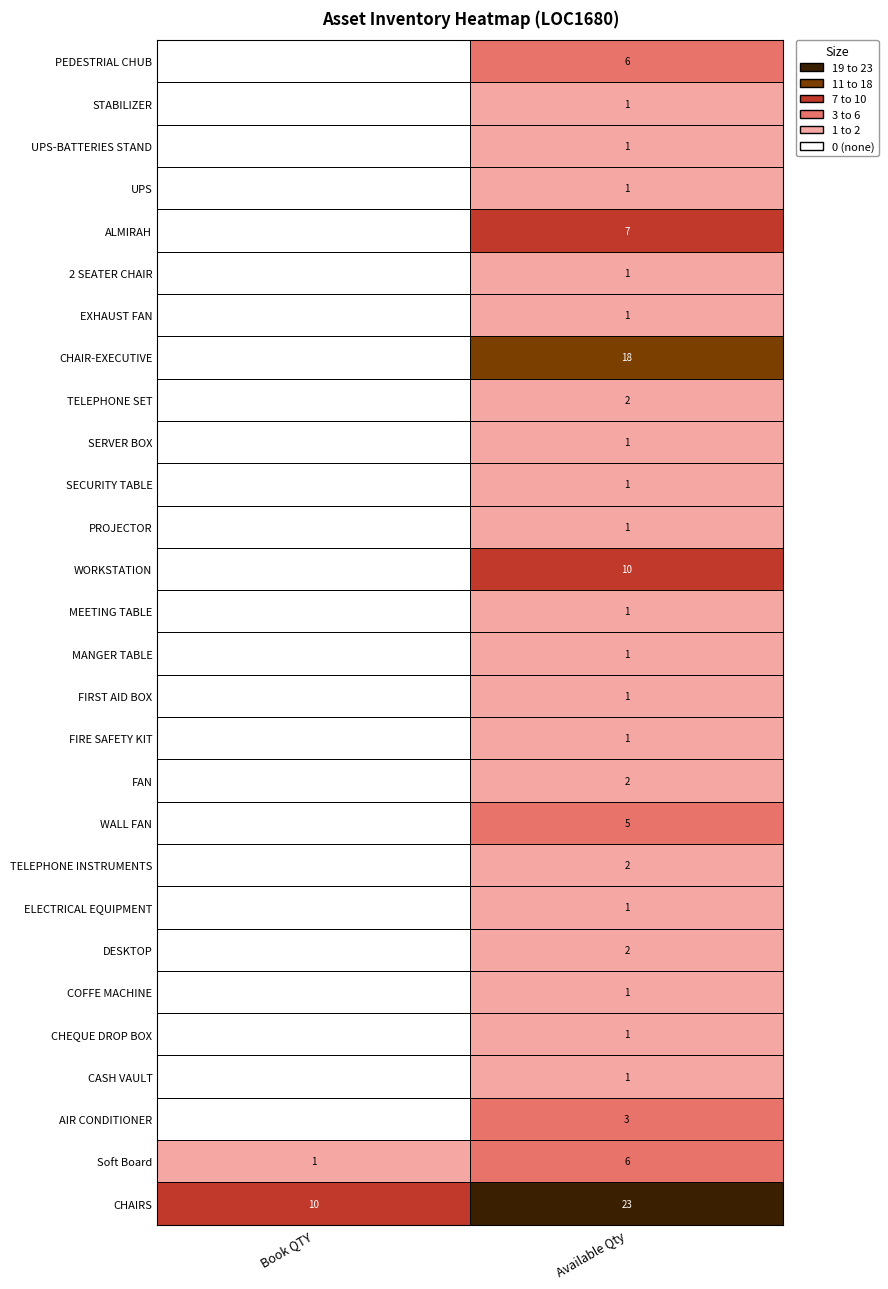

Is the value of COFFE MACHINE at Book QTY greater than the value of WALL FAN at Available Qty?

No